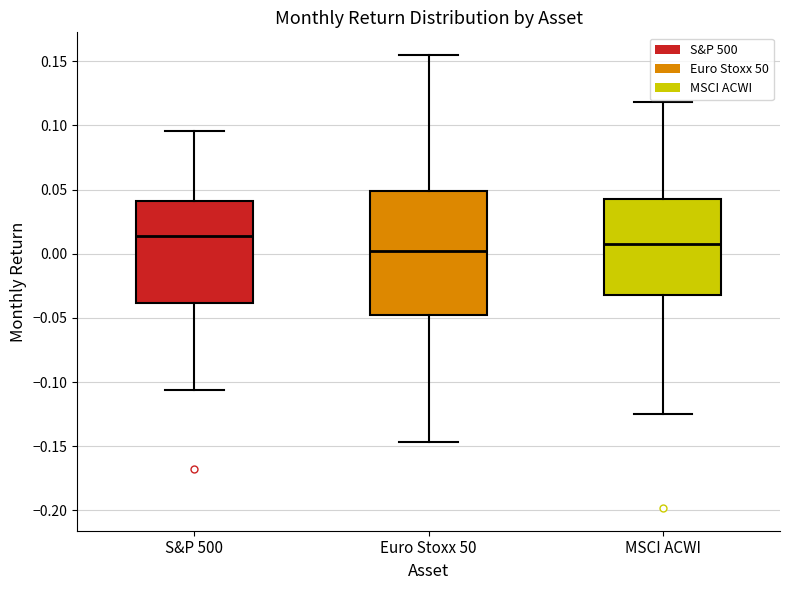

Reading left to right, transcribe this box plot: for each box, give where its median line is, the range the box spans, and where its two whiskers end, as read against the y-axis. The values are not printed on the chart, so give them approximately, as read against the axis.

S&P 500: median 0.015, box -0.040 to 0.040, whiskers -0.105 to 0.095
Euro Stoxx 50: median 0.005, box -0.050 to 0.050, whiskers -0.145 to 0.155
MSCI ACWI: median 0.010, box -0.030 to 0.040, whiskers -0.125 to 0.120